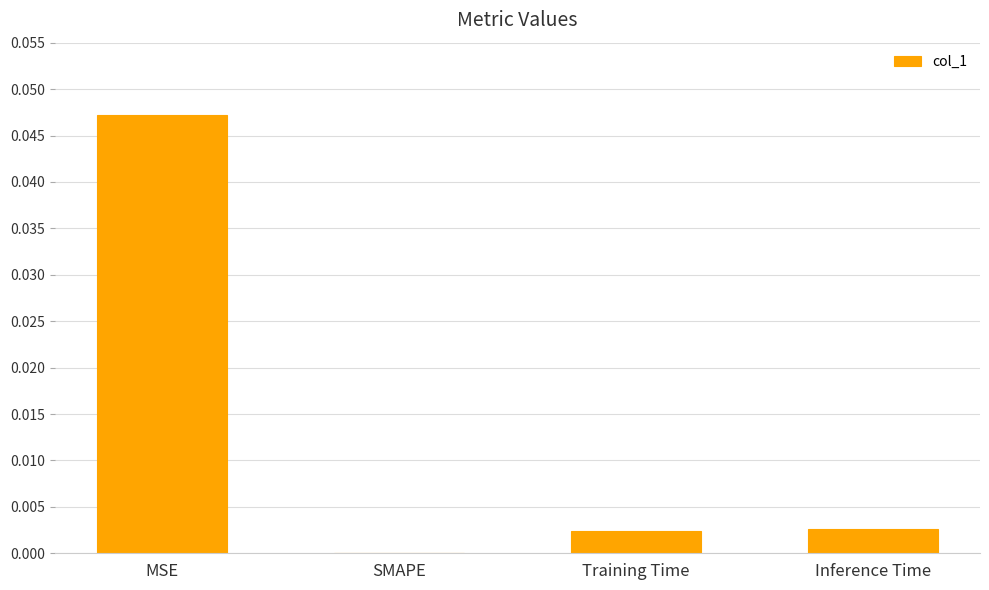

Between MSE and Inference Time, which is larger?

MSE